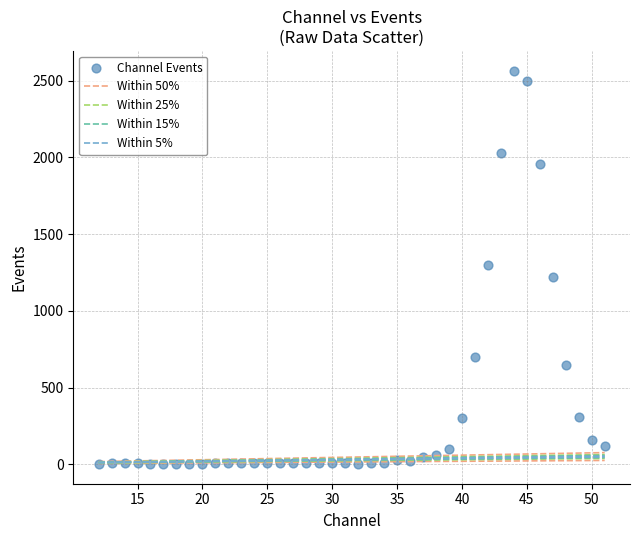

What is the range of X values (max minus min)?

39